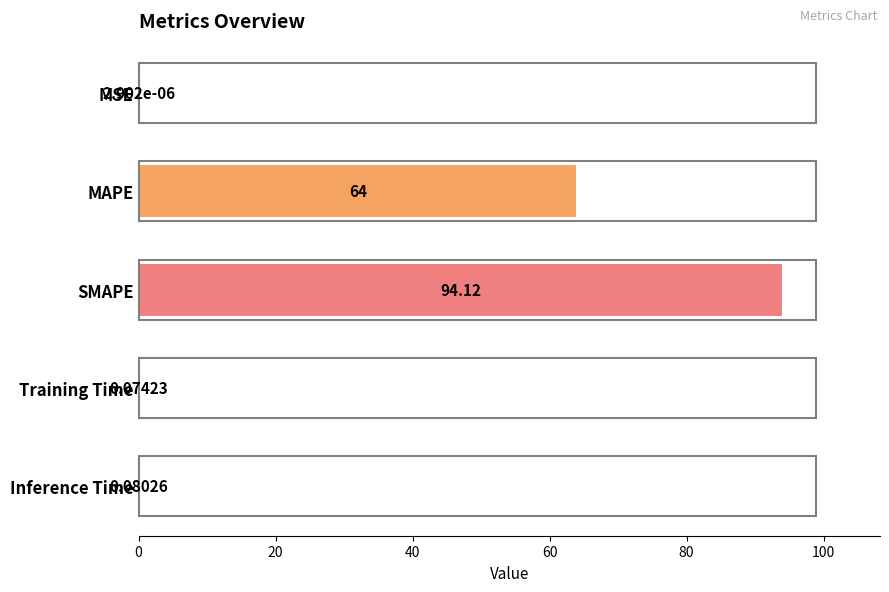

What is the sum of all values?

158.3